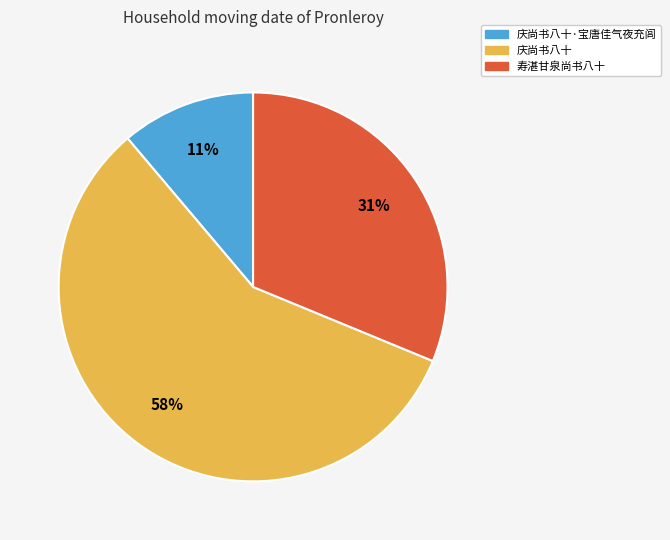

To the nearest percent, what is the average slice percentage?

33%